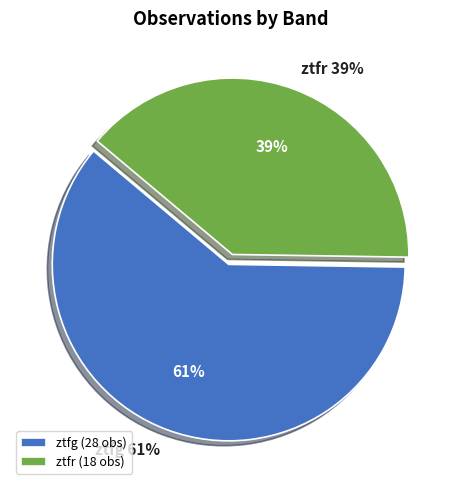

To the nearest percent, what portion does ztfg represent?

61%